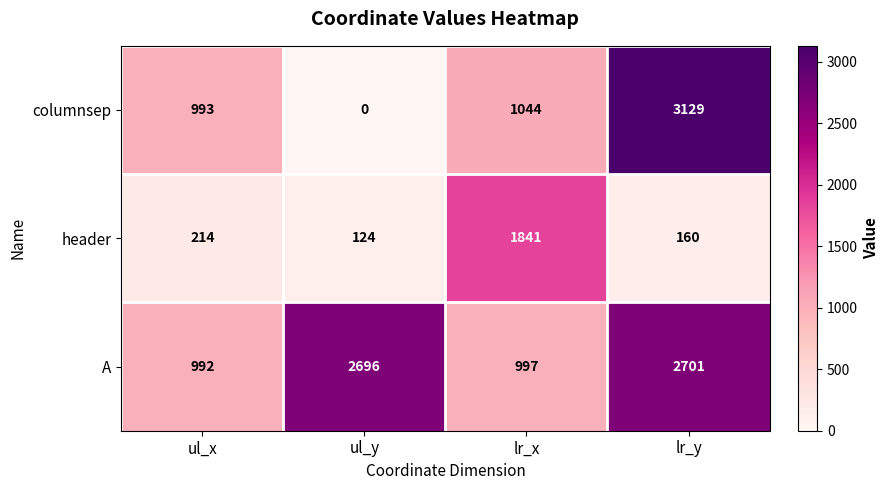

At which label does header reach its minimum?

ul_y